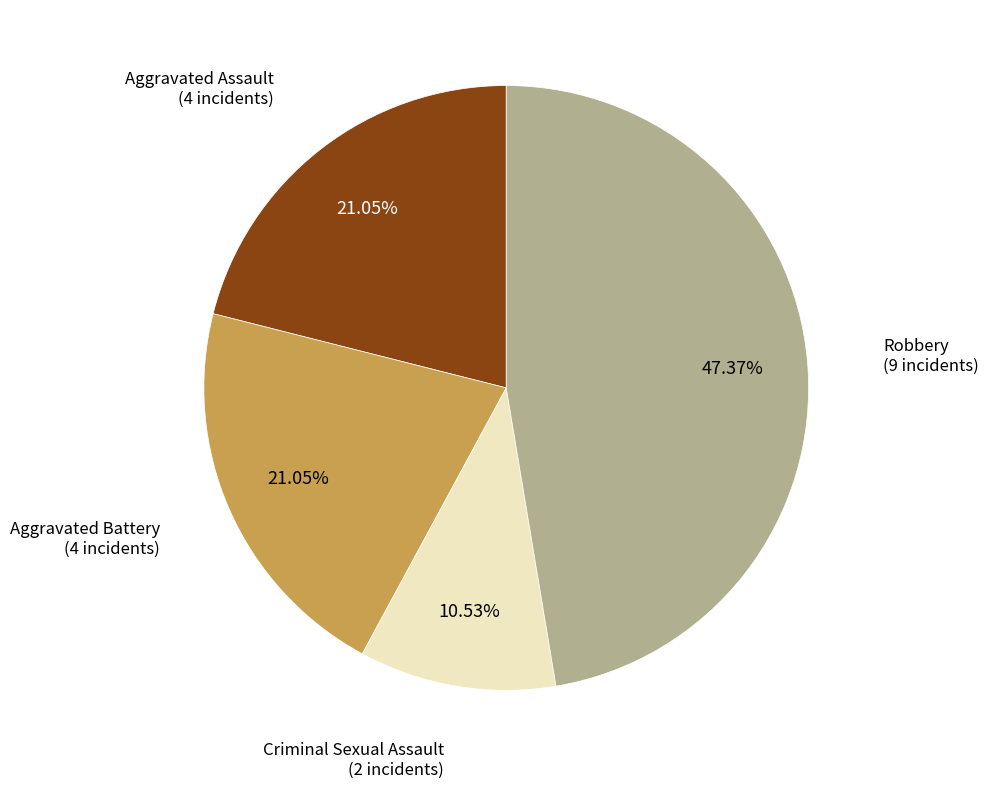

How many slices are in this pie chart?

4